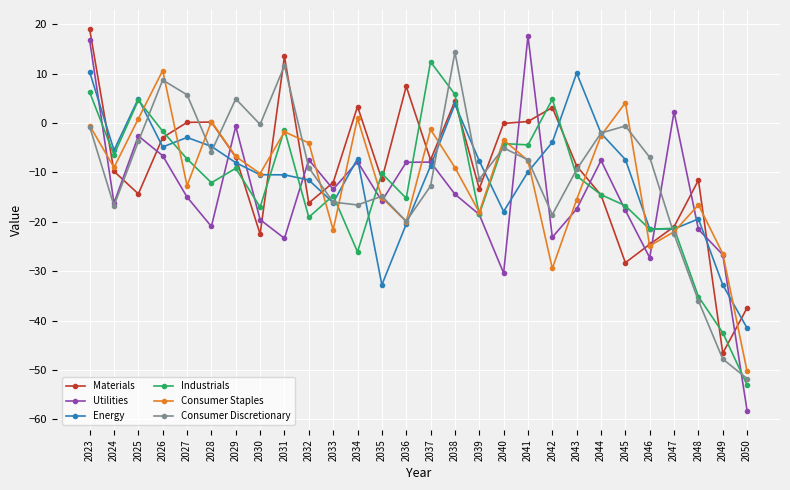

In Consumer Discretionary, how many points are lower than both neighbors (excluding endpoints)?

7